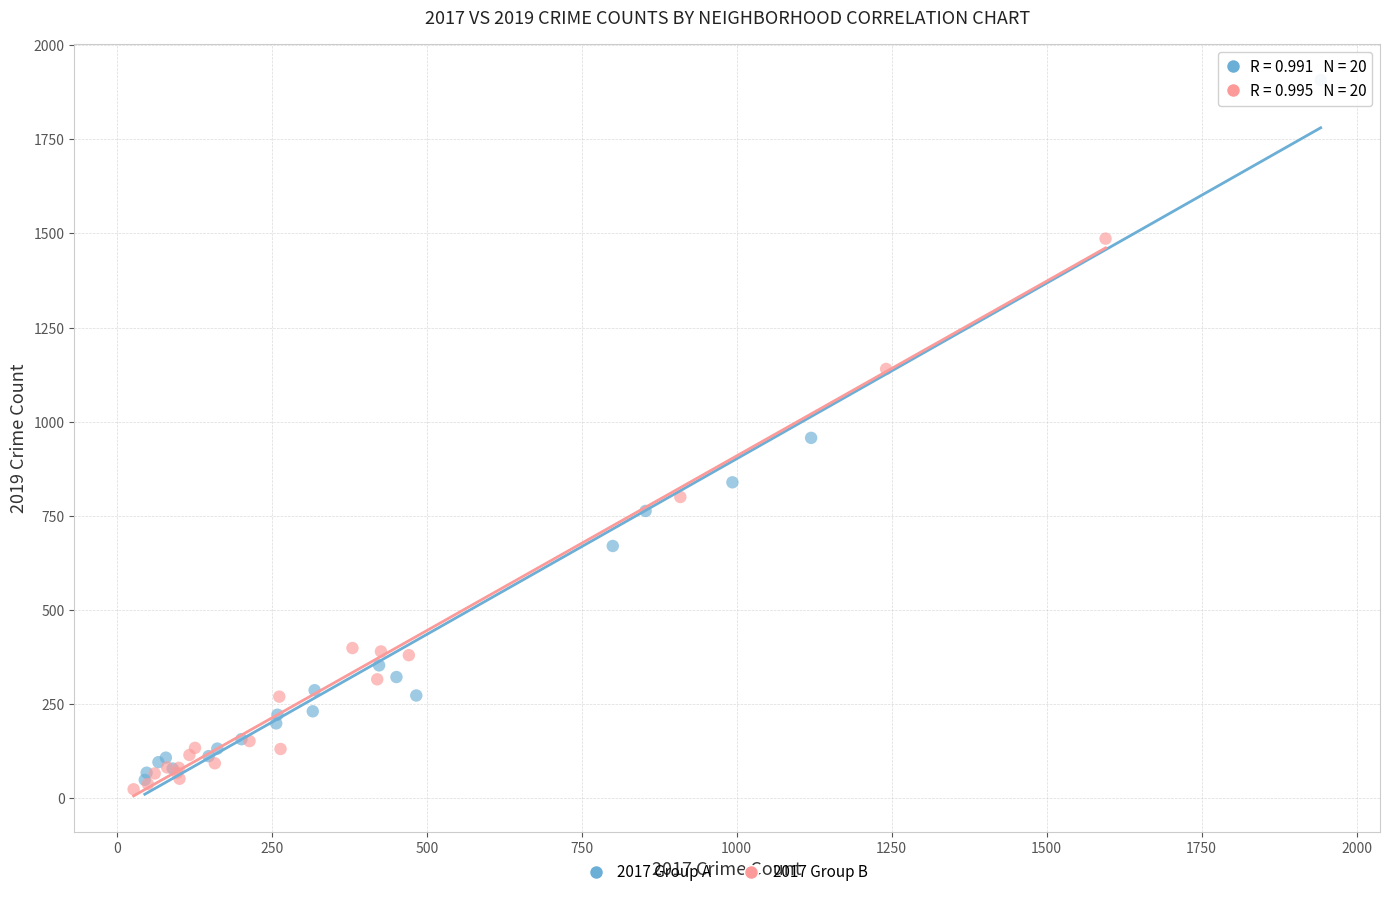

Which series reaches the minimum Y coordinate?

2017 Group B